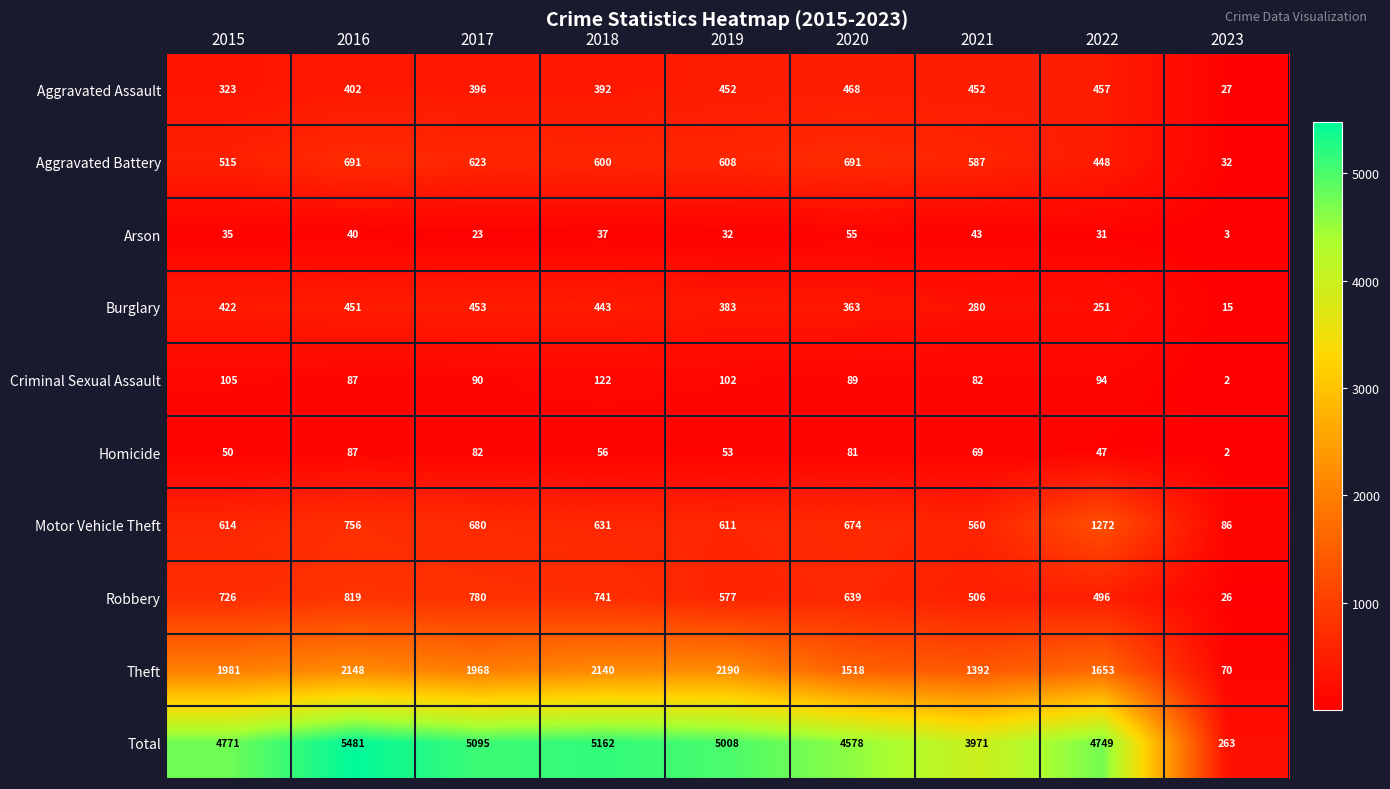

What is the difference between the maximum and minimum values in the Burglary series?

438